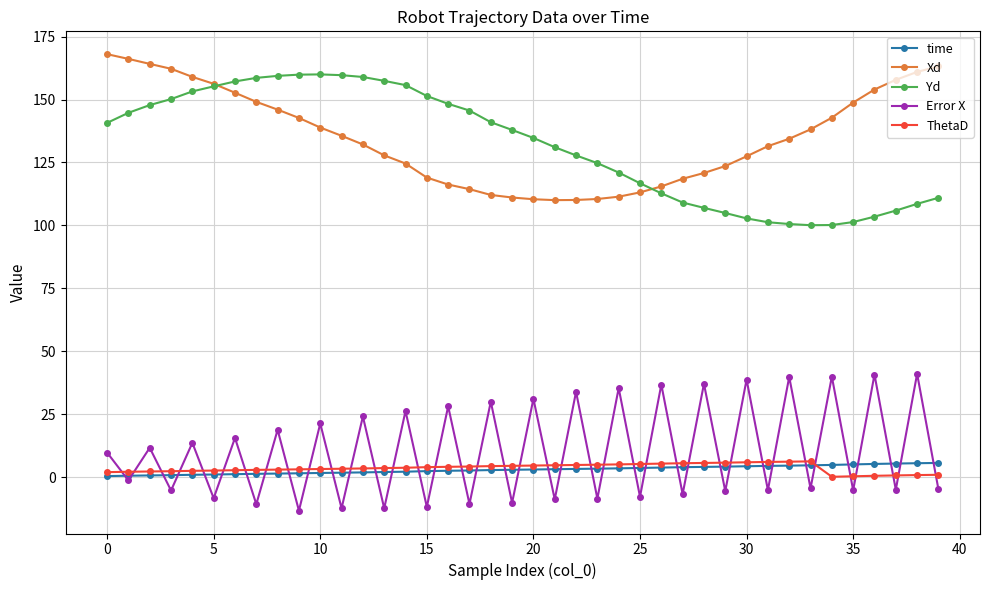

In Error X, how many points are lower than both neighbors (excluding endpoints)?

19